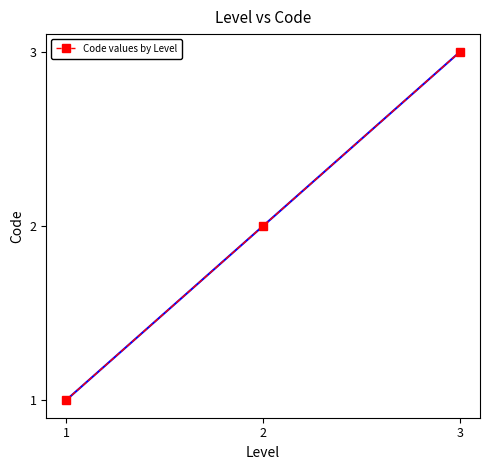

What value does the data have at 1?

1